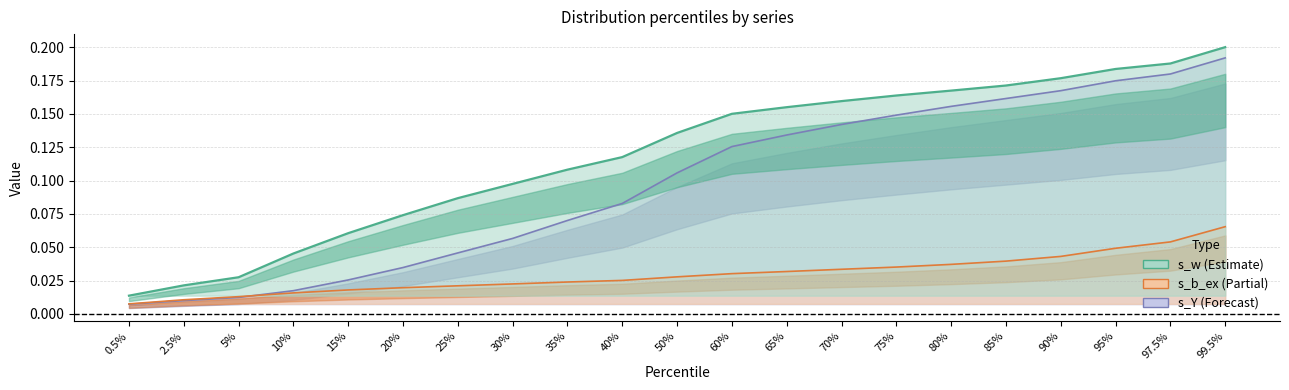

What is the label of the 6th point from the left?

20%